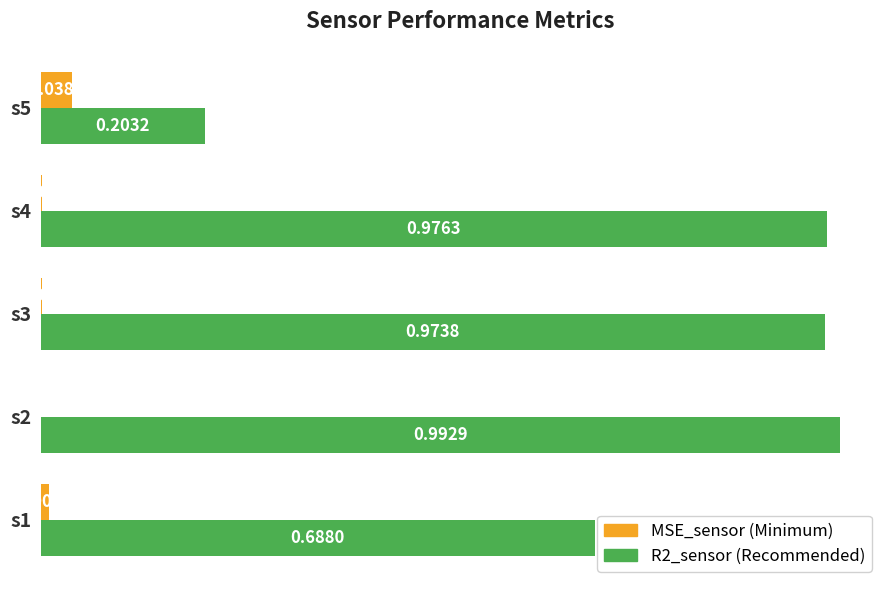

At which category is the sum across all series the highest?

s2